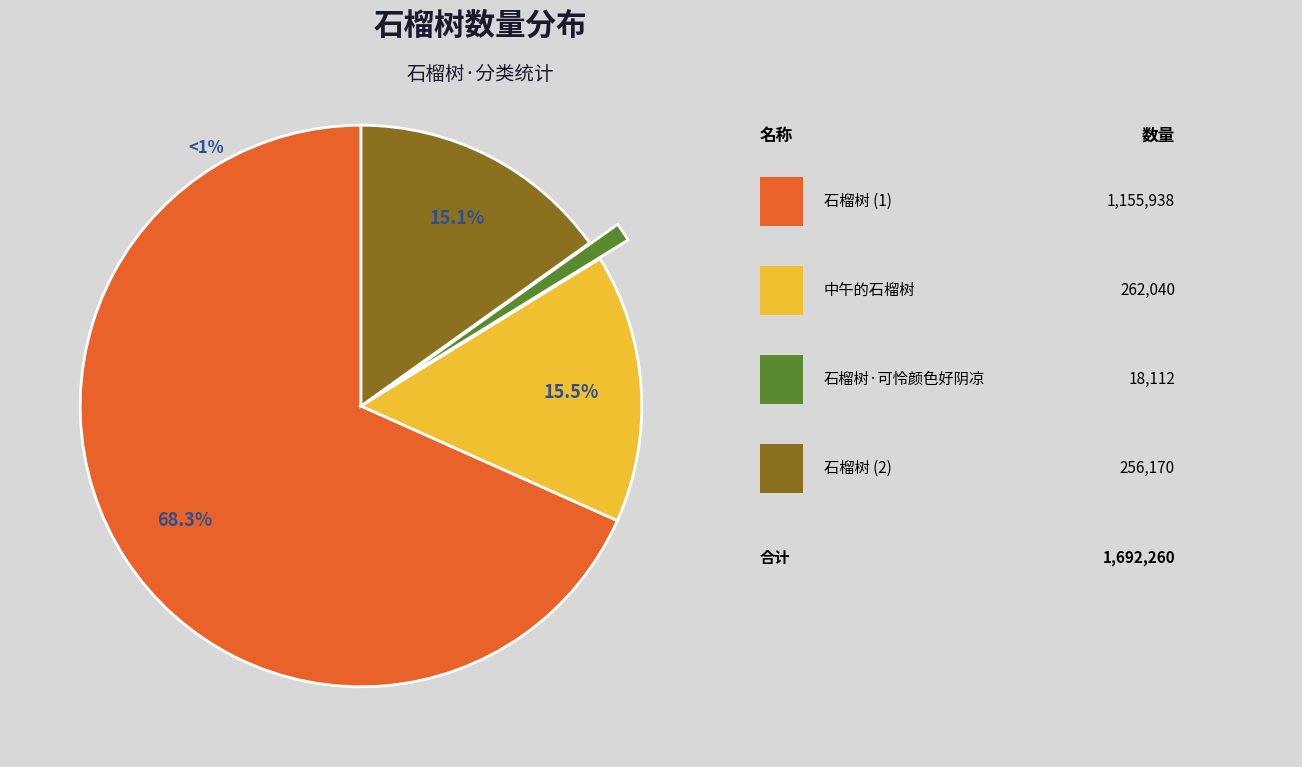

The 石榴树·可怜颜色好阴凉 slice represents 1% of the pie. True or false?

True